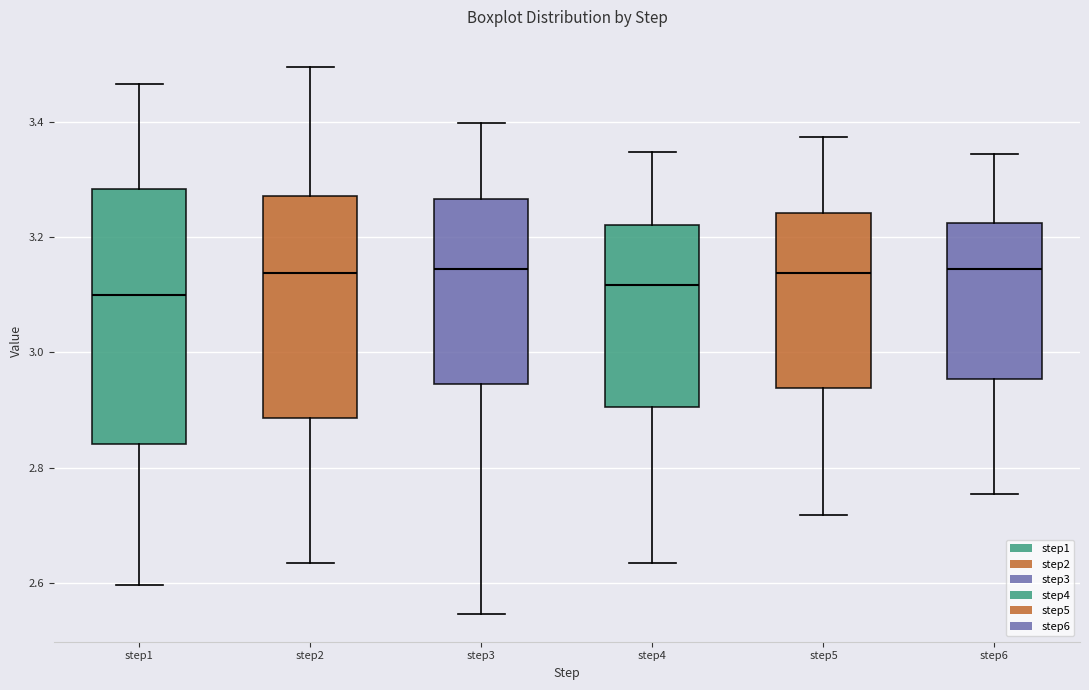

Where is the upper edge of the box for step5 on the y-axis? The values are not printed on the chart, so give them approximately, as read against the axis.

3.24